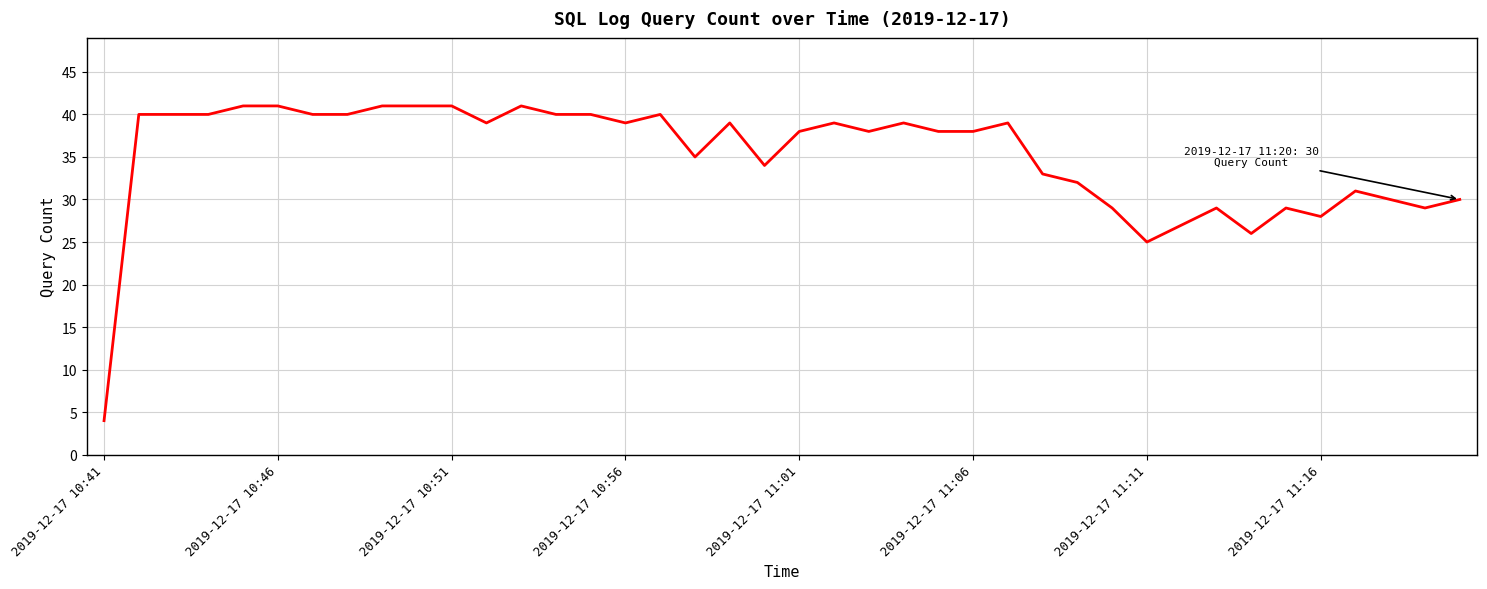

What is the maximum value shown in the chart?

41